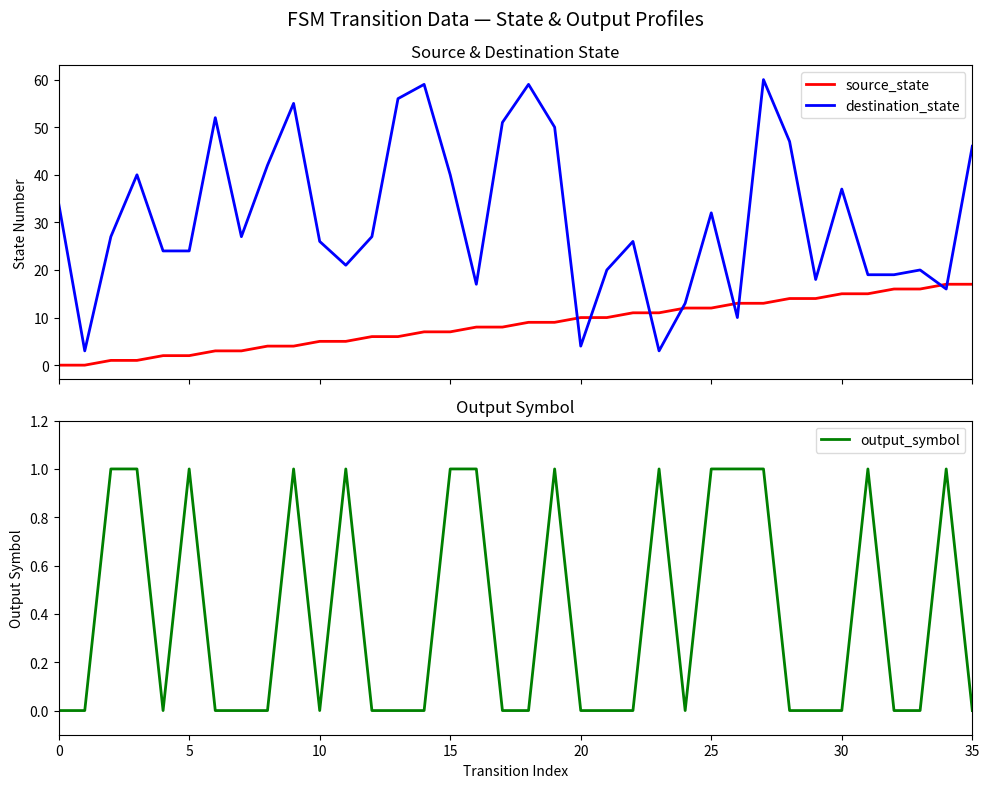

Is it true that destination_state equals 28 at 29?

False